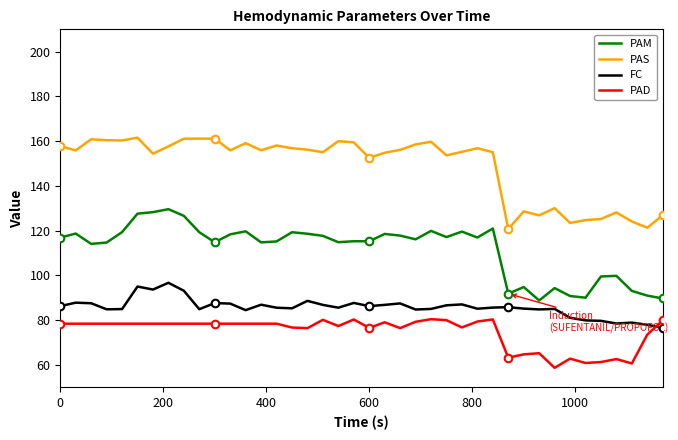

List the series in order of their peak value, lowest first.

PAD, FC, PAM, PAS